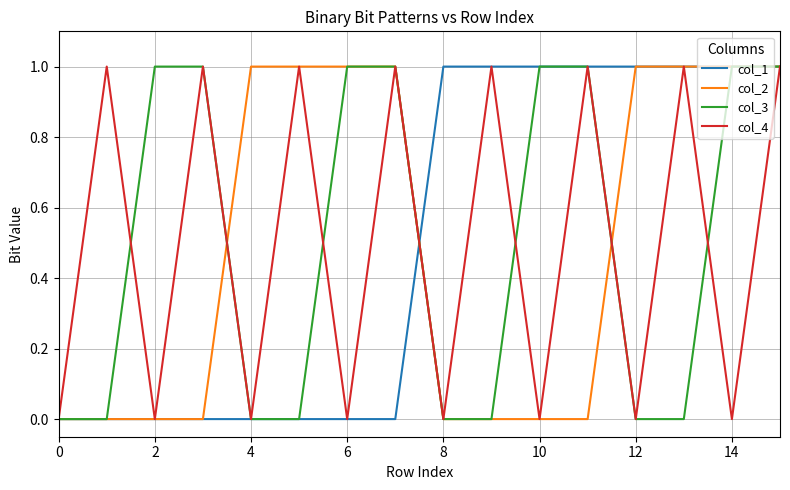

Count the number of categories in the chart.

16